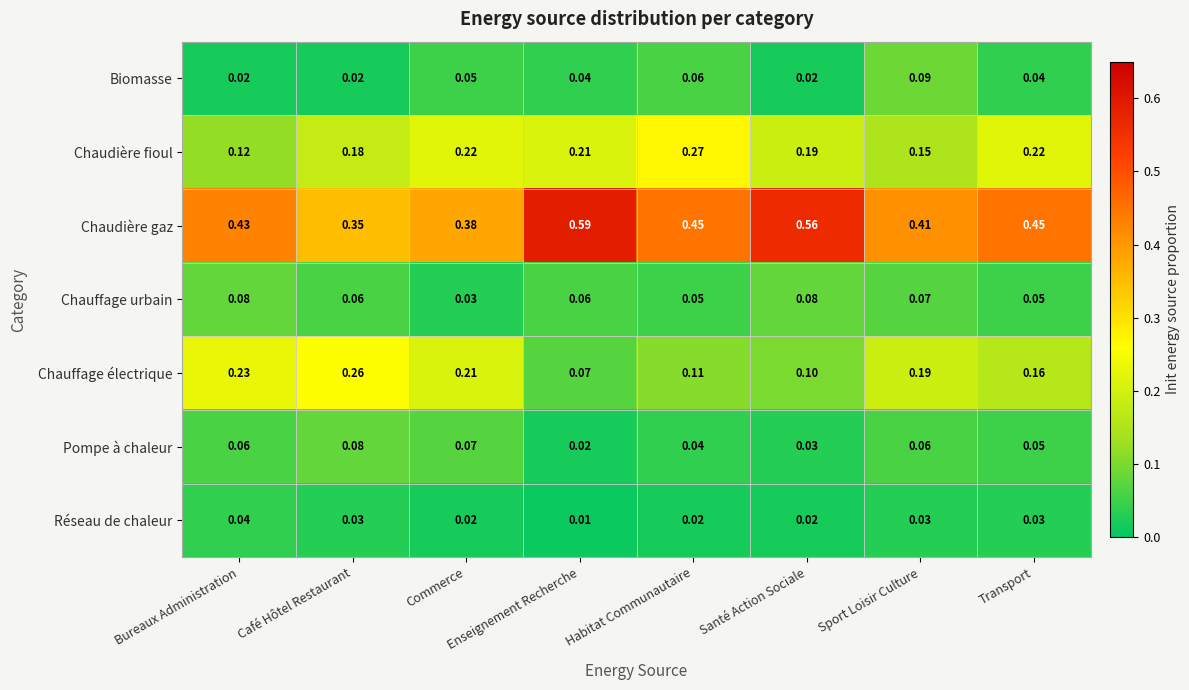

Which series has the largest range (max minus min)?

Chaudière gaz